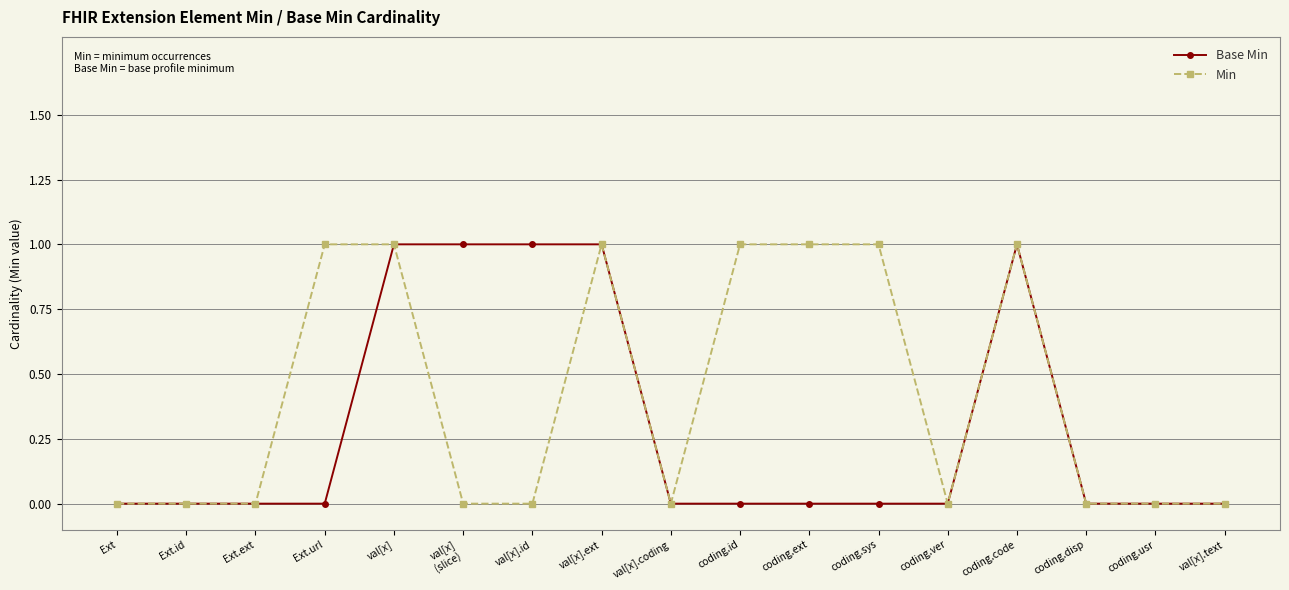

Count the number of data series in this chart.

2